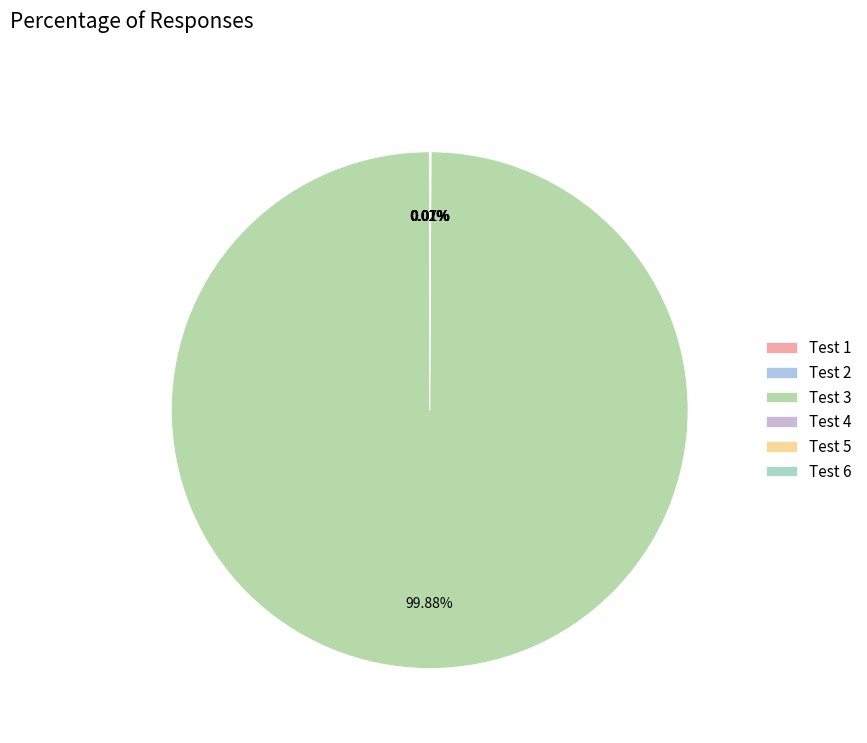

True or false: Test 2 accounts for 9% of the total.

False